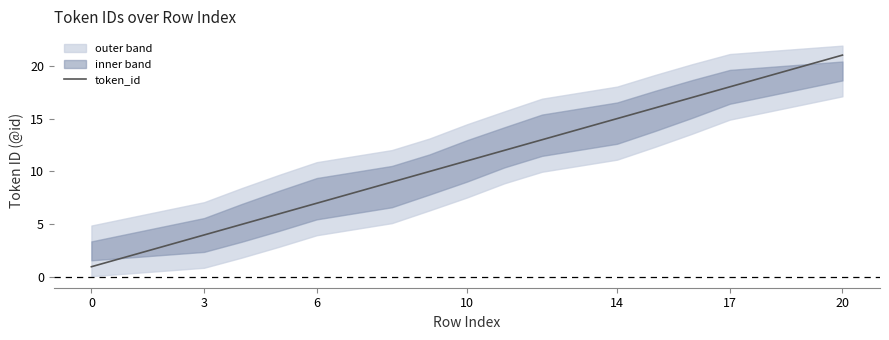

What is the value of the 19th point from the left?

21